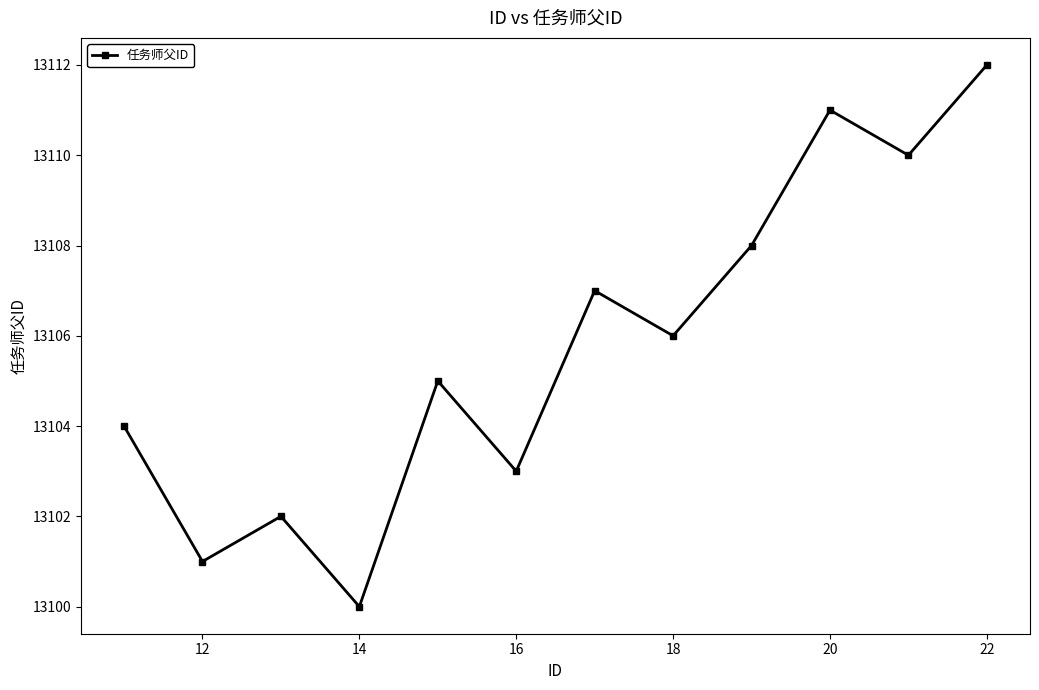

What is the difference between the second highest and second lowest values?

10